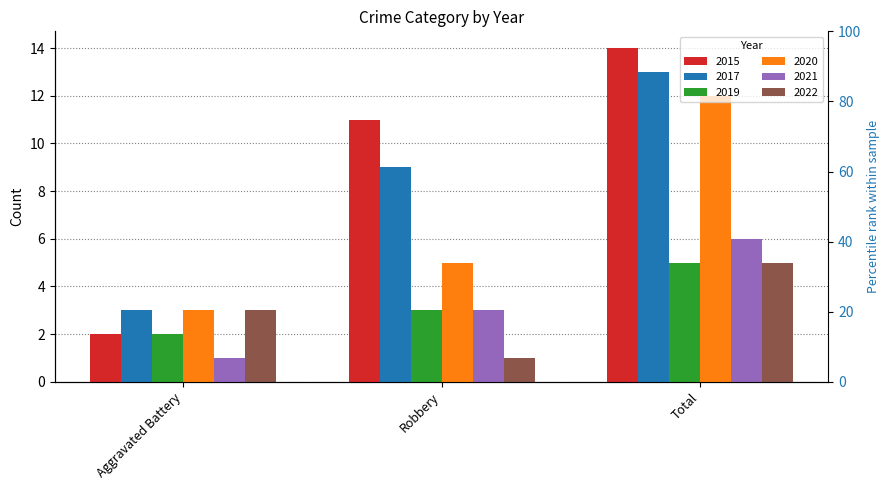

What is the value of the 2017 bar at the 2nd from the left?

9